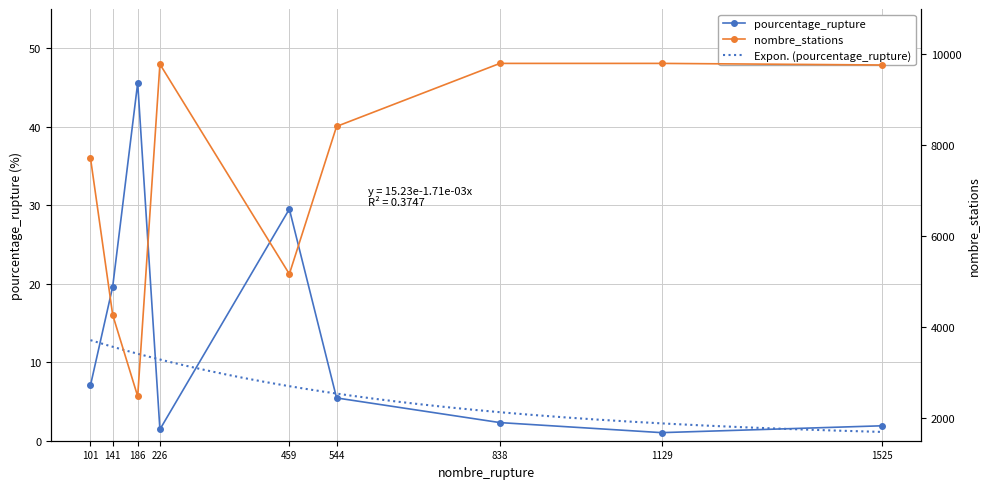

What is the sum of all pourcentage_rupture values?

113.9